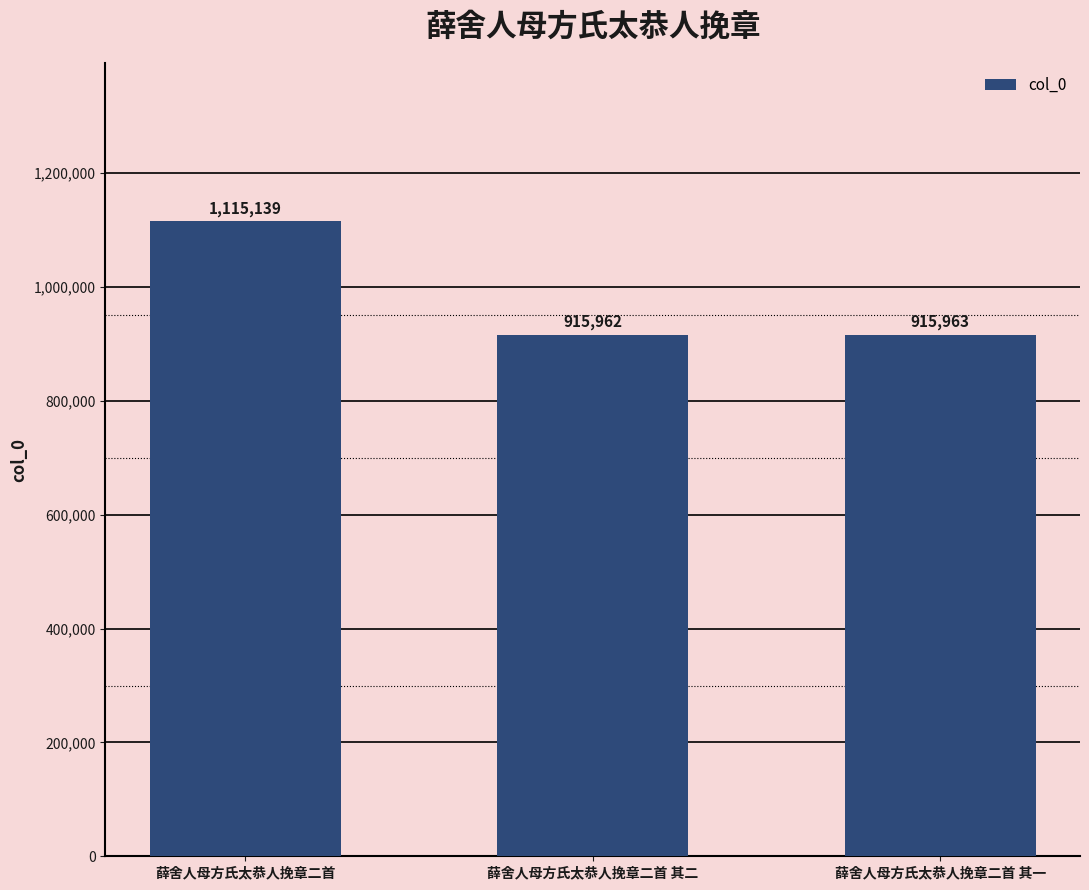

Reading left to right, list all the values displayed in this chart.

薛舍人母方氏太恭人挽章二首=1115139	薛舍人母方氏太恭人挽章二首 其二=915962	薛舍人母方氏太恭人挽章二首 其一=915963